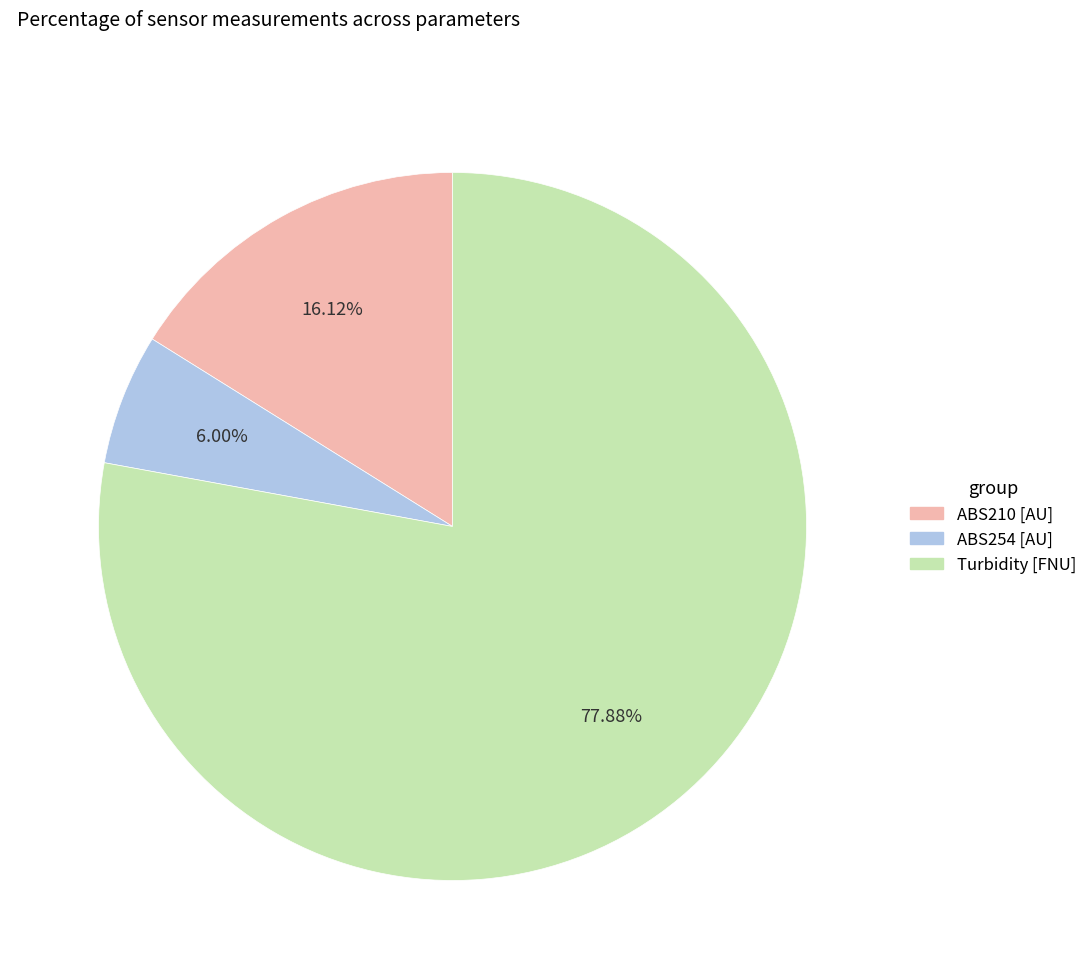

Is there a majority slice in this chart?

Yes